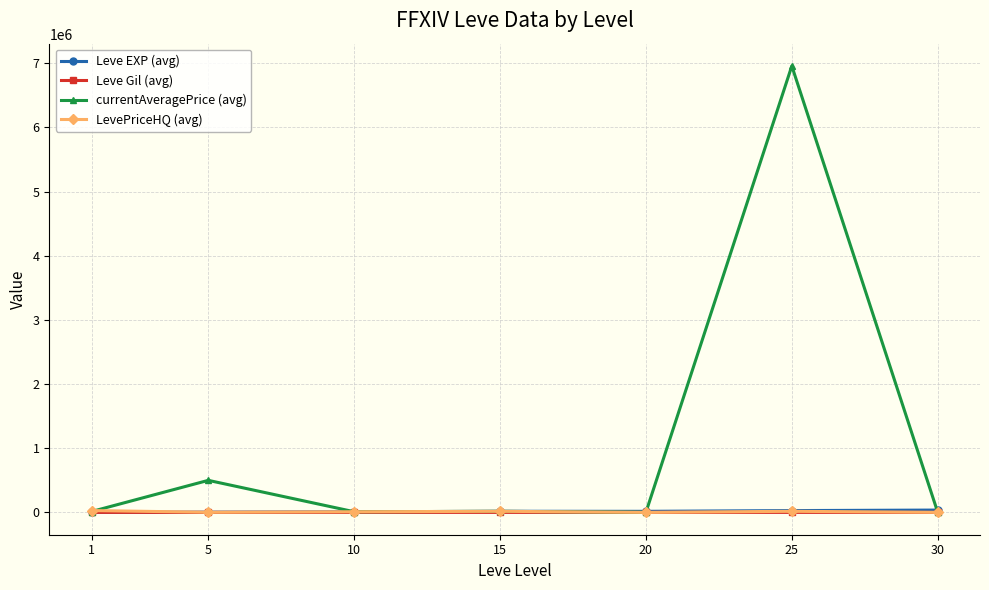

What is the maximum value shown in the chart?

6957972.3